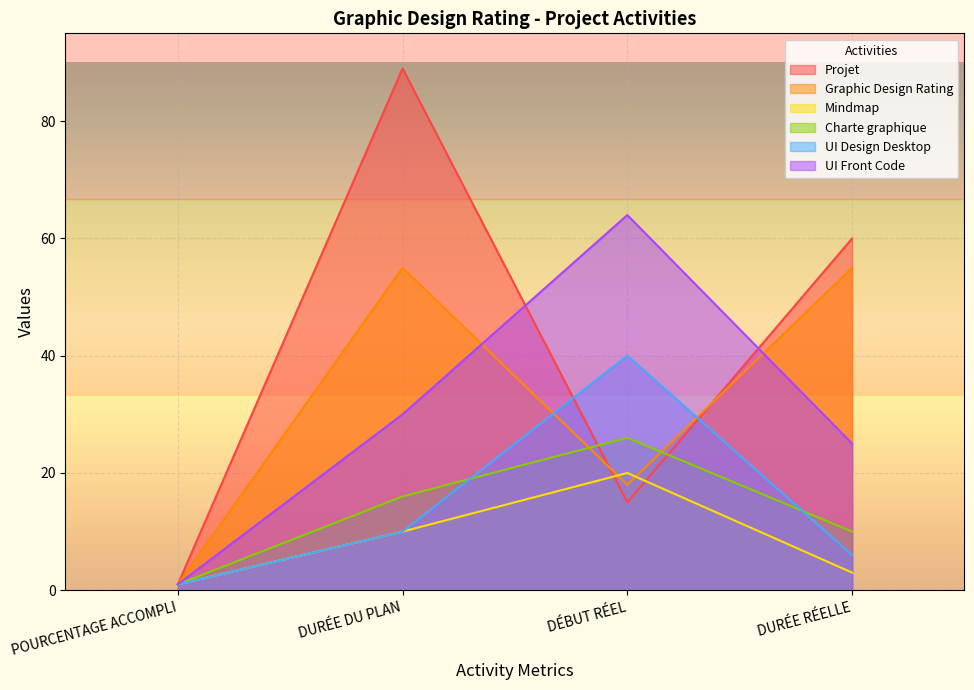

How many data points in UI Front Code are less than 30?

2